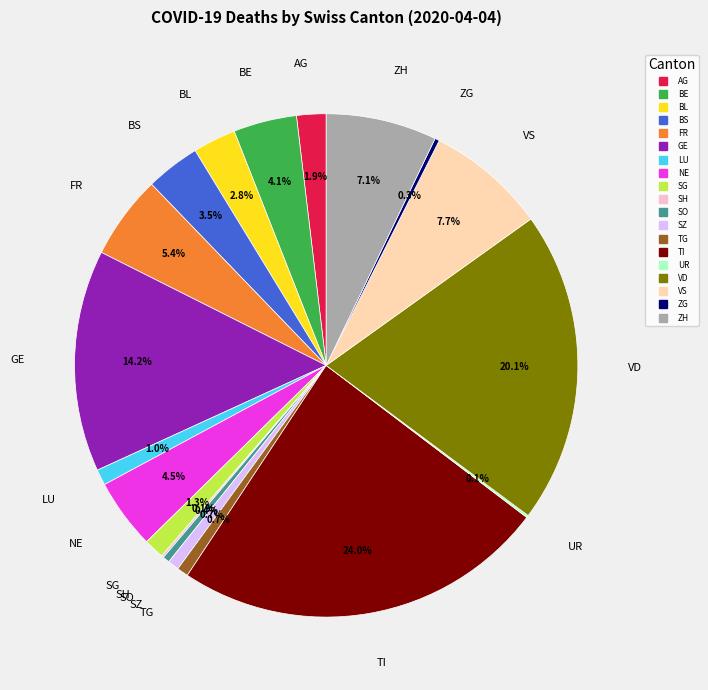

To the nearest percent, what is the average slice percentage?

5%